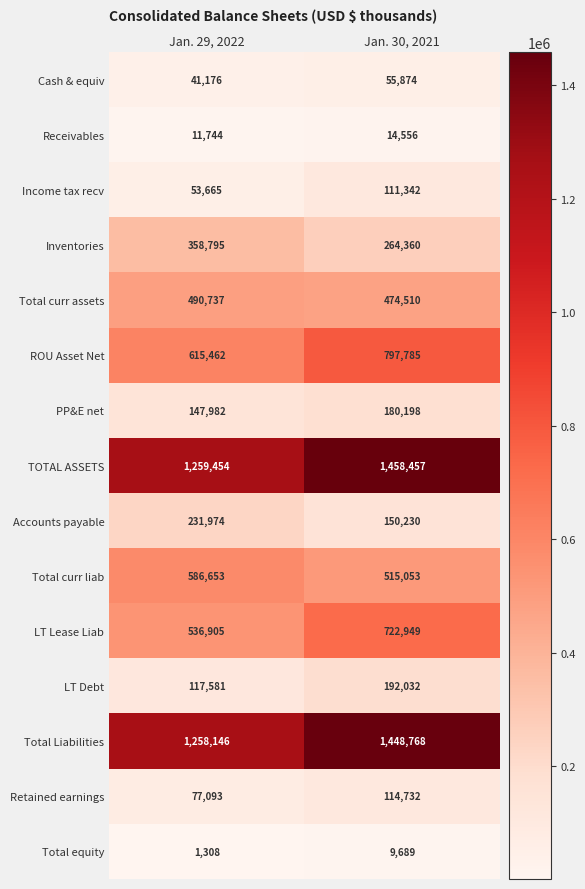

Reading right to left, what are all the values shown in this chart?

Cash & equiv: 55874	41176
Receivables: 14556	11744
Income tax recv: 111342	53665
Inventories: 264360	358795
Total curr assets: 474510	490737
ROU Asset Net: 797785	615462
PP&E net: 180198	147982
TOTAL ASSETS: 1458457	1259454
Accounts payable: 150230	231974
Total curr liab: 515053	586653
LT Lease Liab: 722949	536905
LT Debt: 192032	117581
Total Liabilities: 1448768	1258146
Retained earnings: 114732	77093
Total equity: 9689	1308